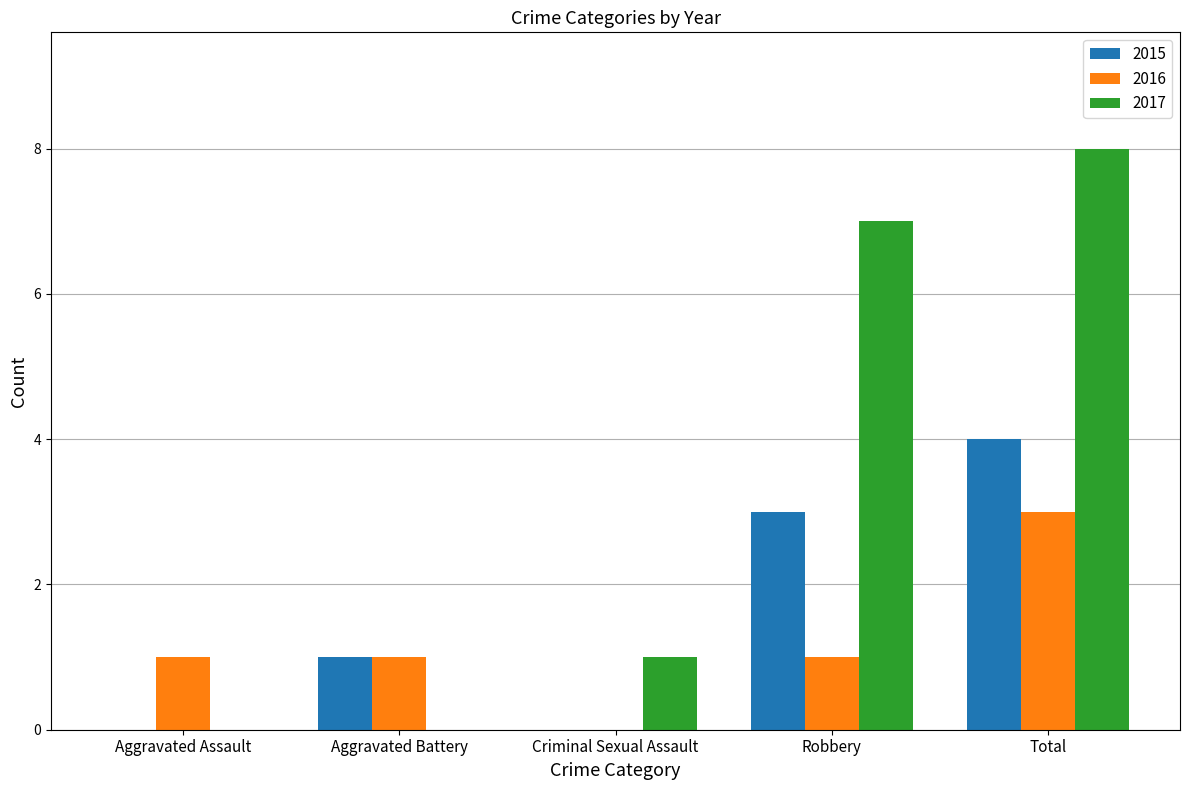

At which label does 2017 reach its peak?

Total